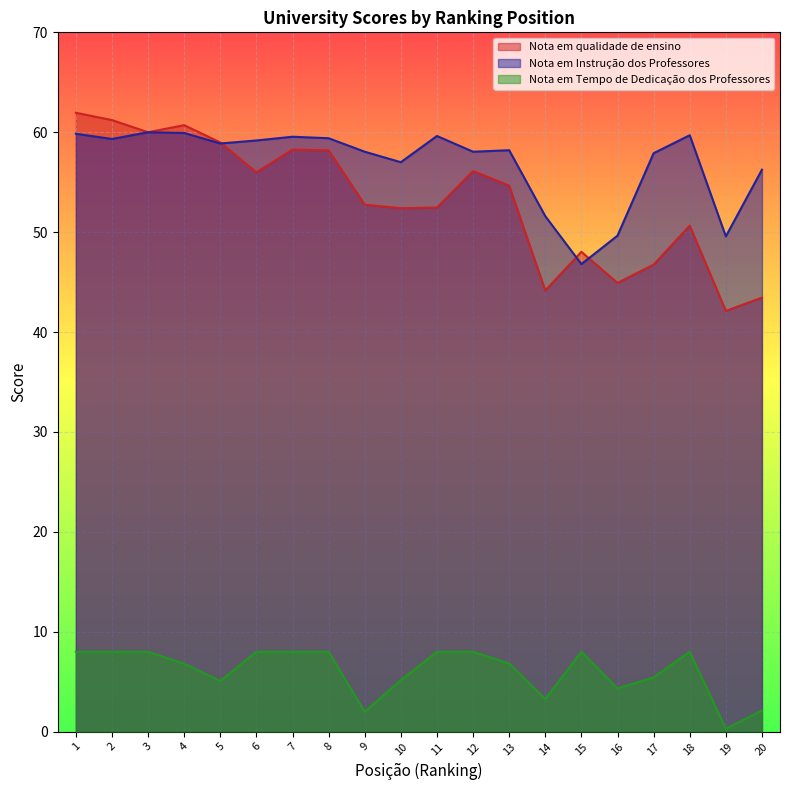

Which series has the largest total across all categories?

Nota em Instrução dos Professores